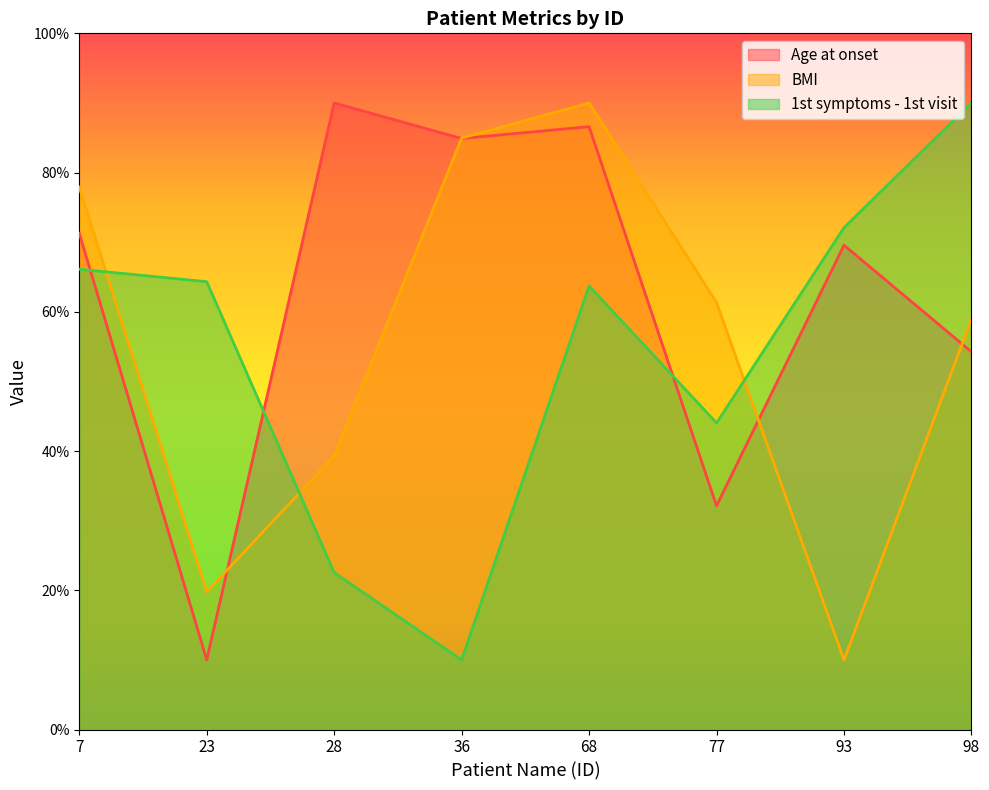

Which label corresponds to the largest value in the chart?

28